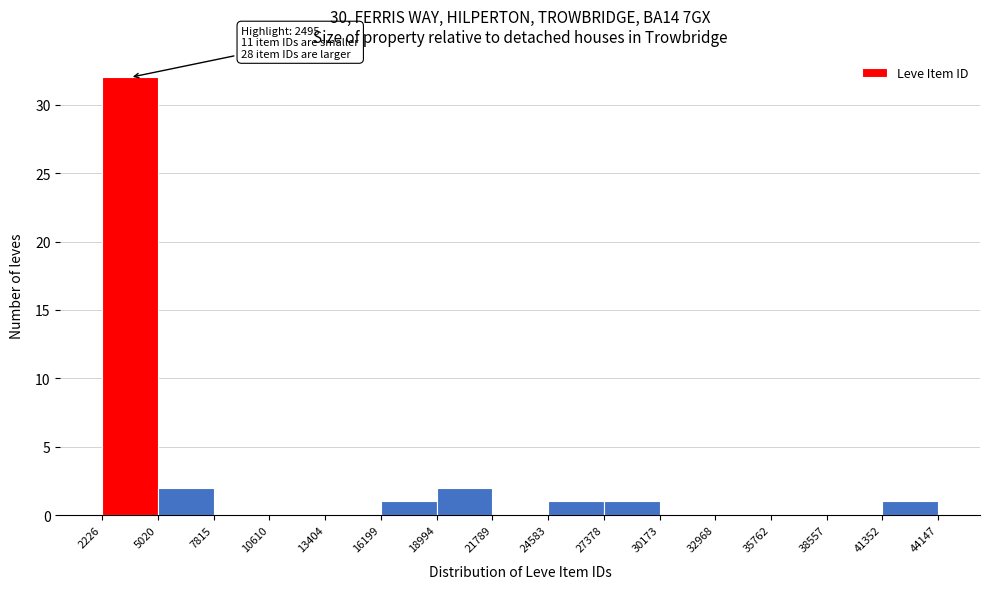

Over which range of the x-axis is the bar tallest?

2226 to 5020